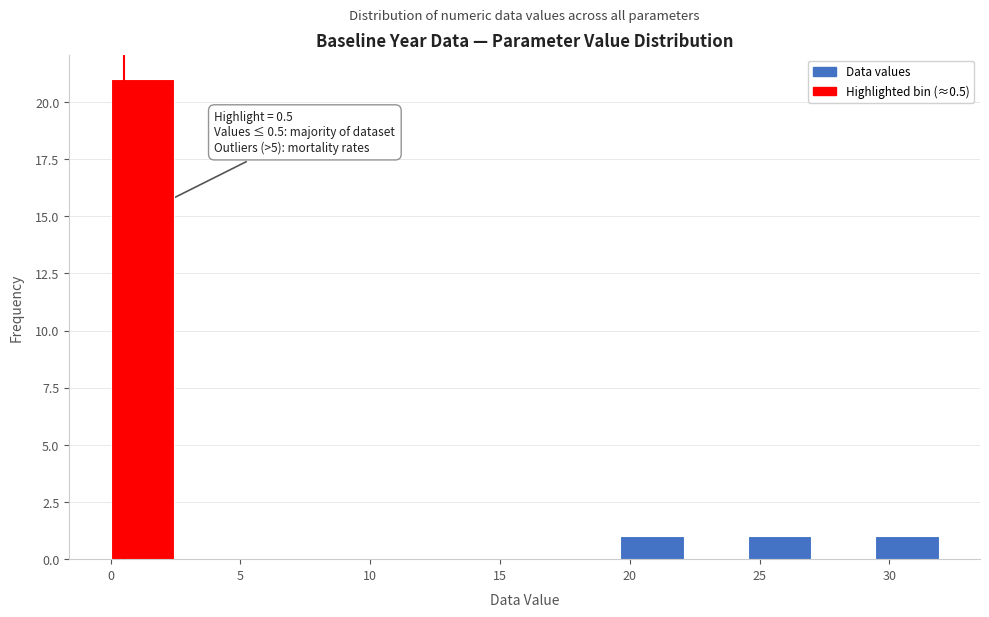

Which range on the x-axis has the tallest bar?

0.0 to 2.5